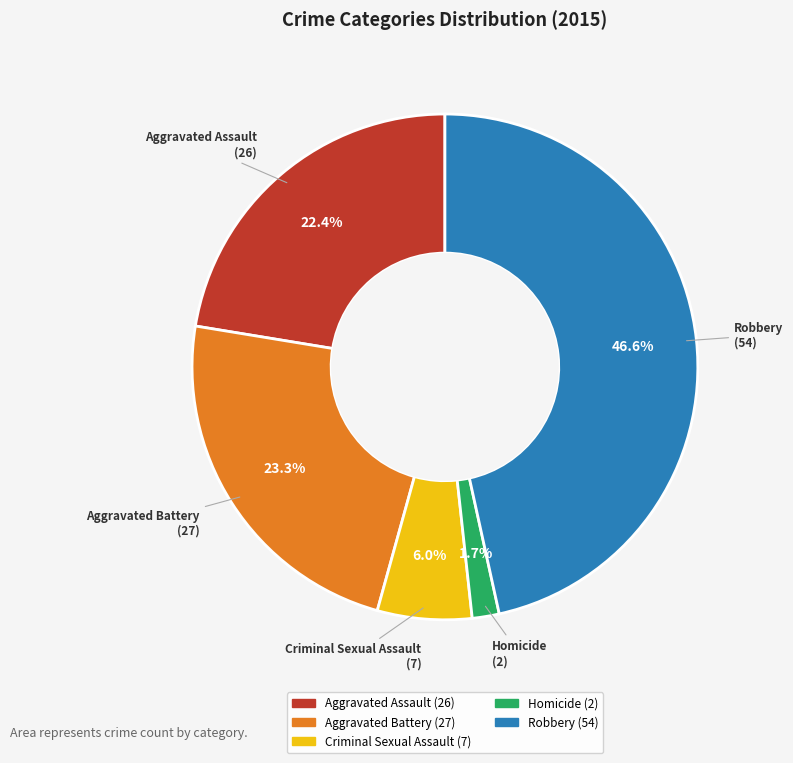

How many segments does this pie chart have?

5